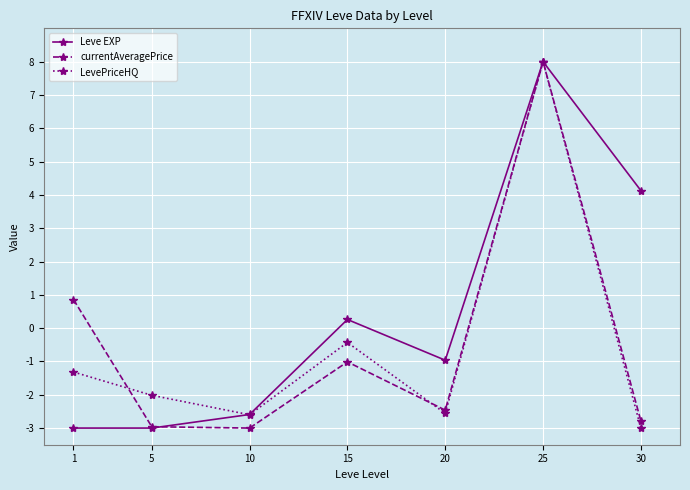

Rank the series at 1 from lowest to highest value.

Leve EXP, LevePriceHQ, currentAveragePrice